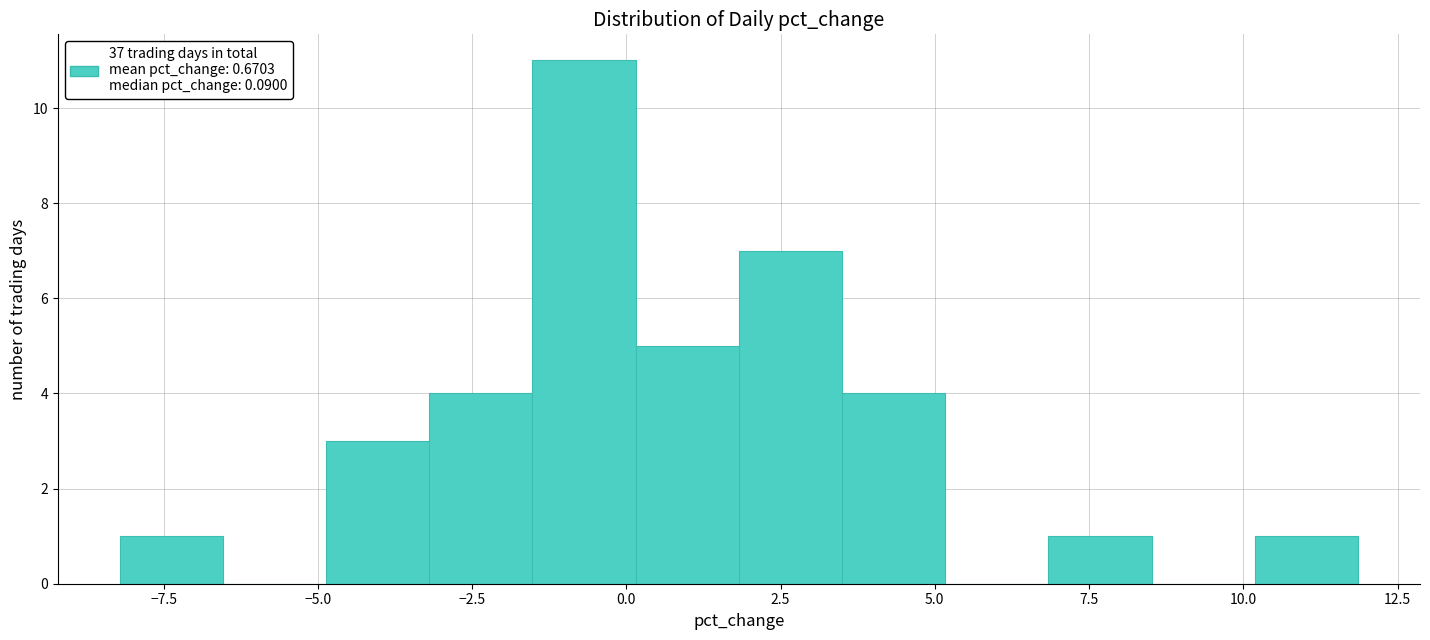

Read against the x-axis, roughly where is the centre of the tallest bar?

-0.5